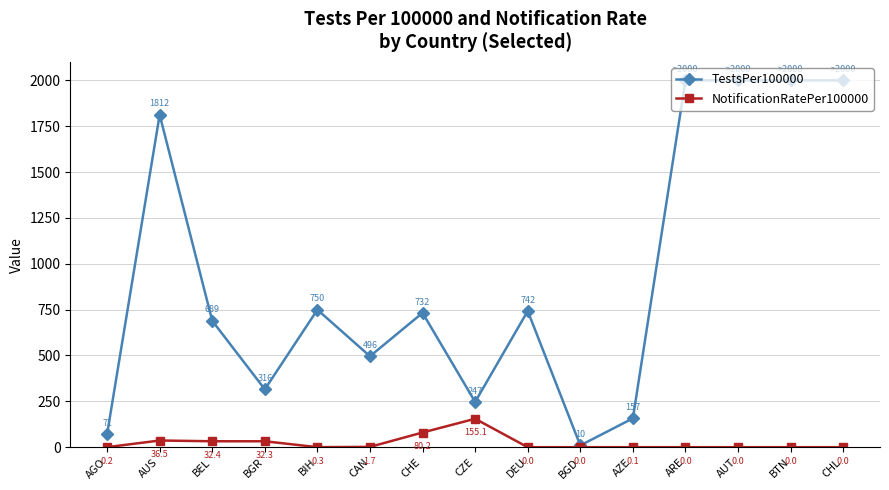

What is the approximate value of NotificationRatePer100000 at BEL?

32.4